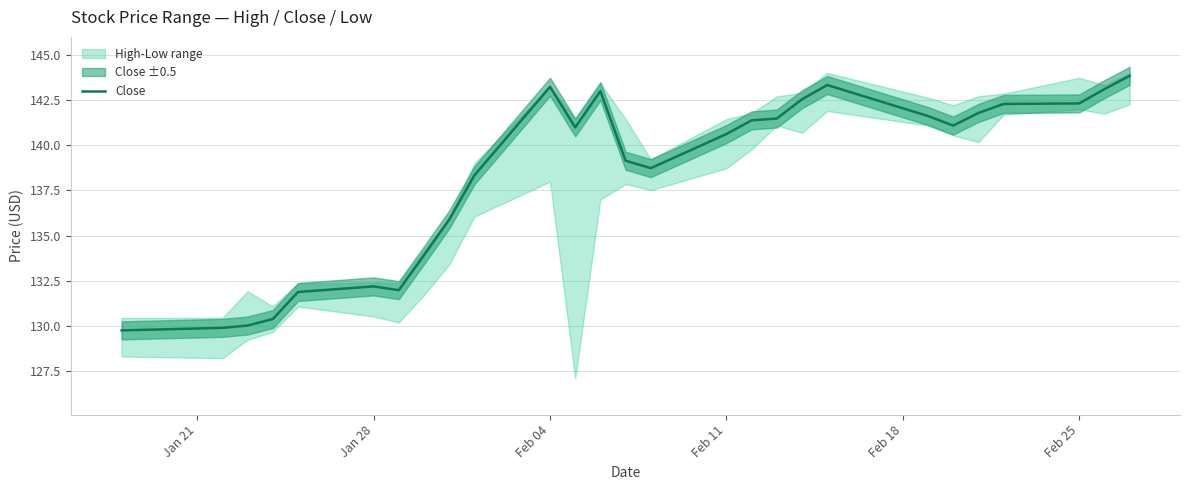

The Close series shows 212.4 at Feb 04. True or false?

False